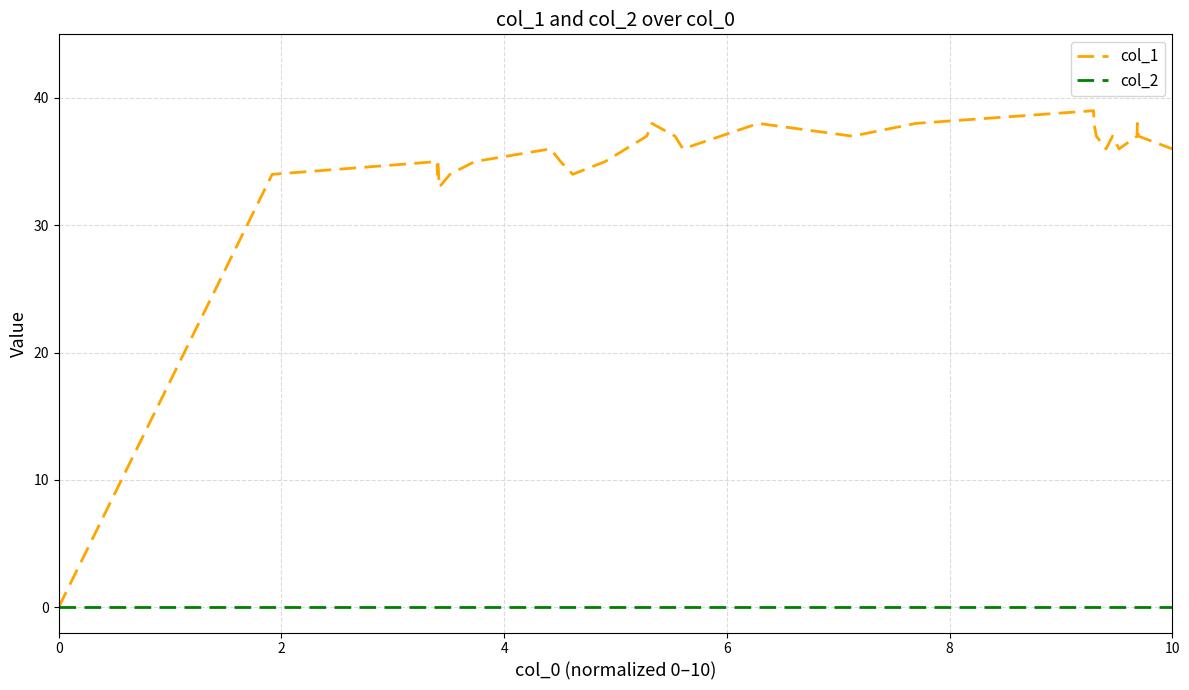

Which series has the largest total across all categories?

col_1